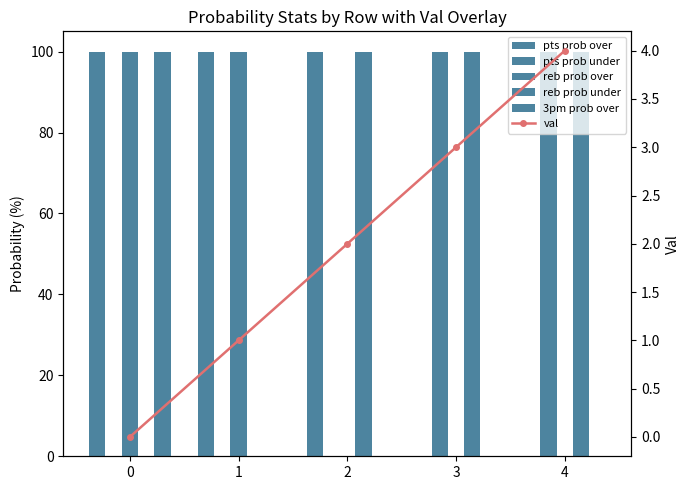

Is it true that 3pm prob over equals 0 at 1?

True